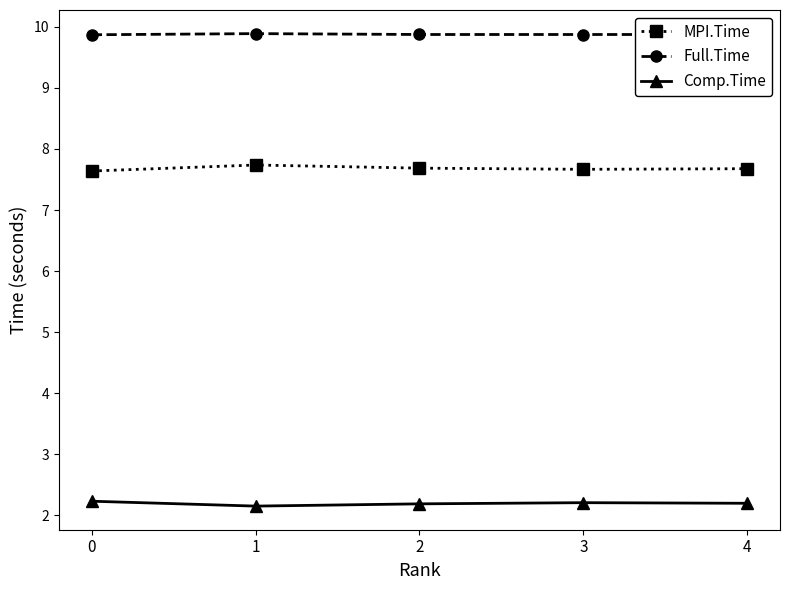

At 3, list the series in order from largest to smallest.

Full.Time, MPI.Time, Comp.Time